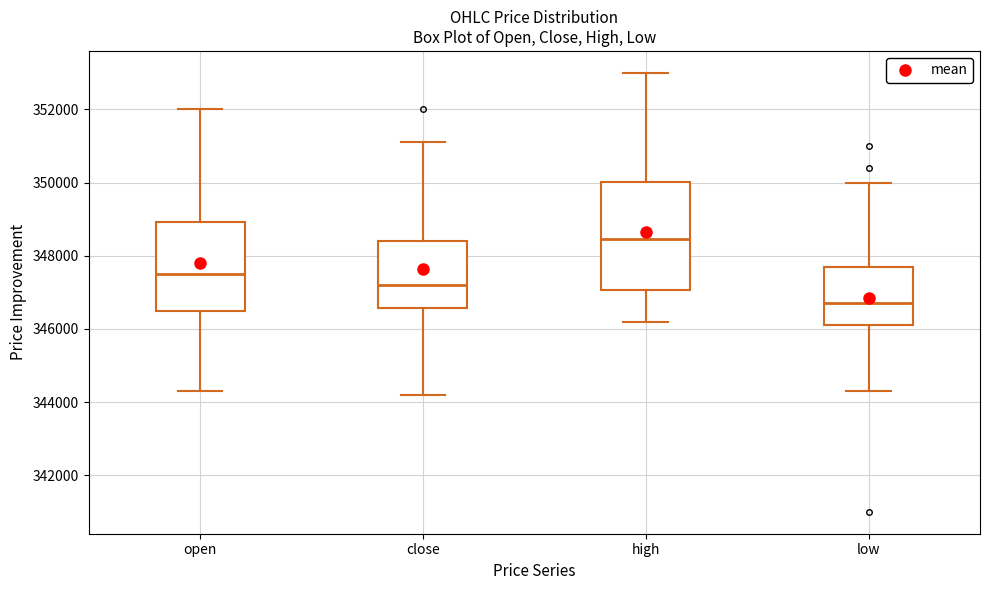

Where does the upper whisker of the box for low end on the y-axis? The values are not printed on the chart, so give them approximately, as read against the axis.

350000